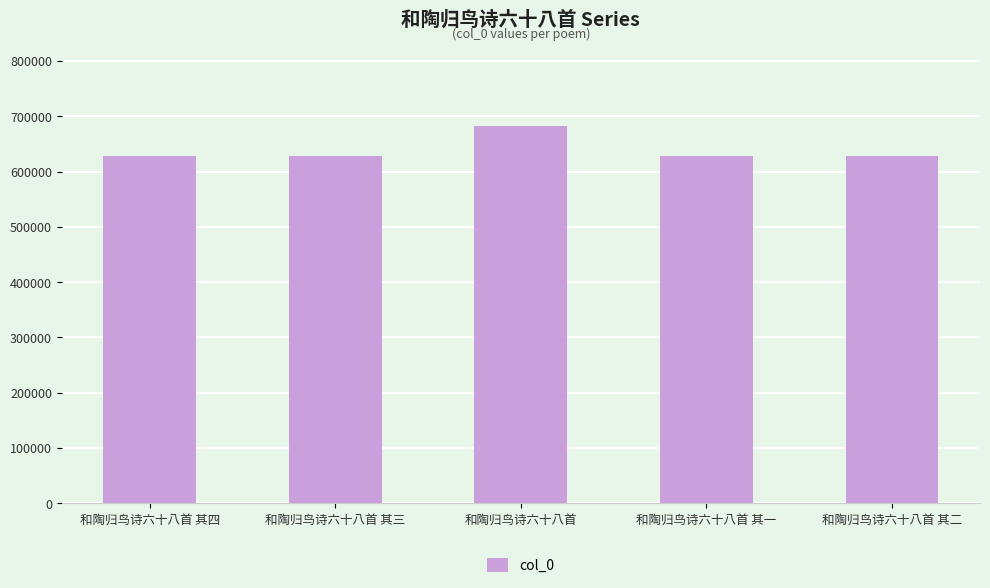

What is the maximum value shown in the chart?

683141